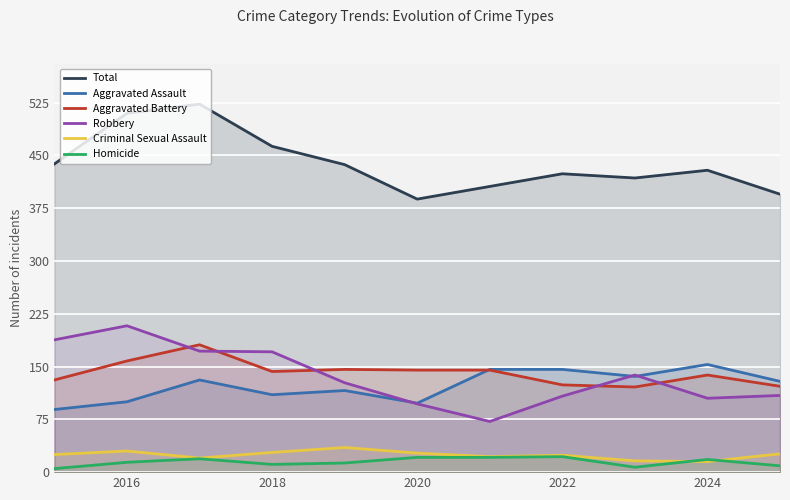

Reading right to left, list all the values displayed in this chart.

Total: 395	429	418	424	406	388	437	463	523	510	438
Aggravated Assault: 129	153	136	146	146	98	116	110	131	100	89
Aggravated Battery: 122	138	121	124	145	145	146	143	181	158	131
Robbery: 109	105	138	108	72	97	127	171	172	208	188
Criminal Sexual Assault: 26	15	16	24	22	27	35	28	20	30	25
Homicide: 9	18	7	22	21	21	13	11	19	14	5